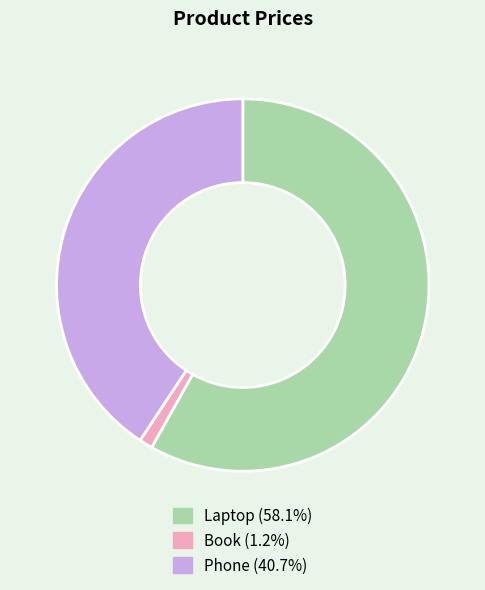

Which has a higher value, Laptop or Book?

Laptop